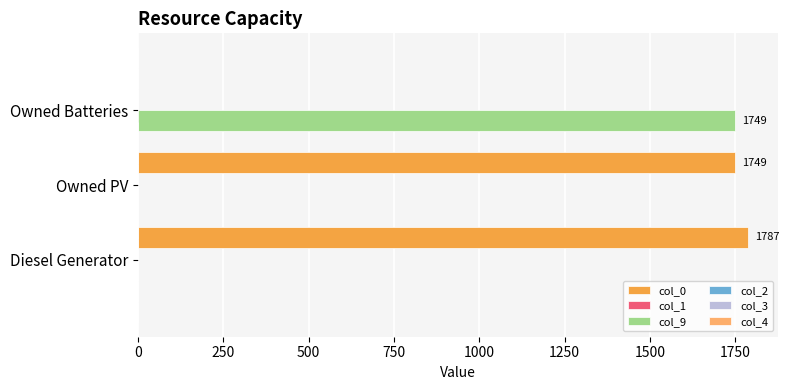

What is the greatest value displayed?

1787